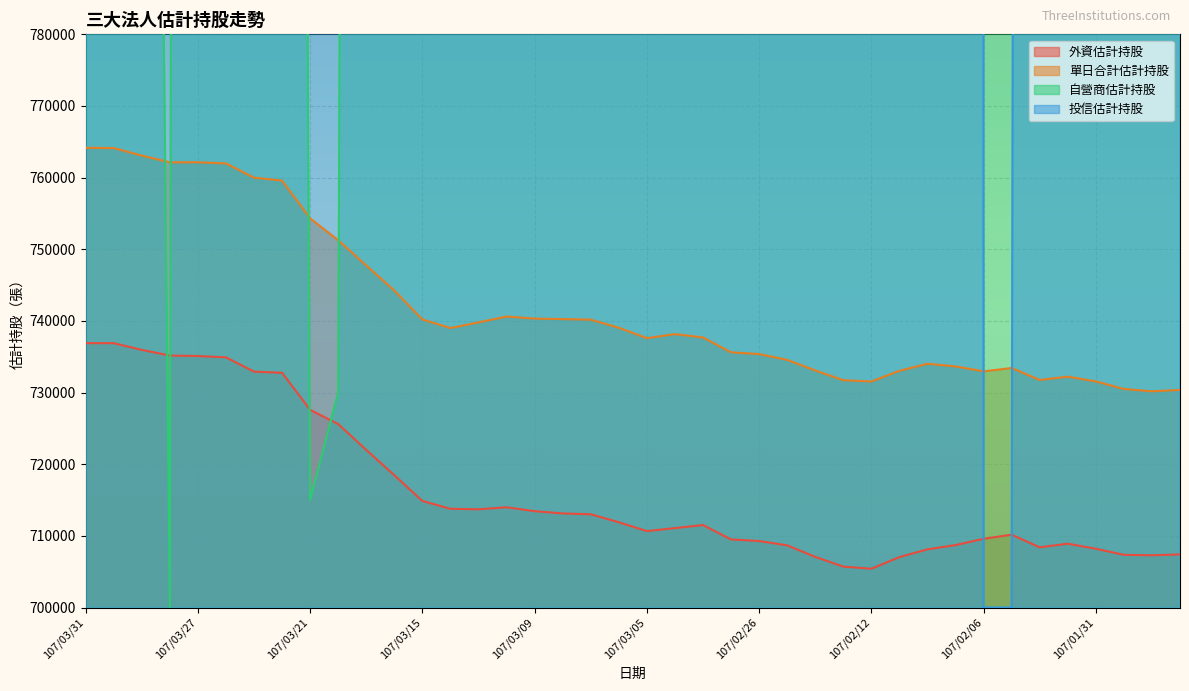

True or false: 外資估計持股 and 單日合計估計持股 cross at least once.

False